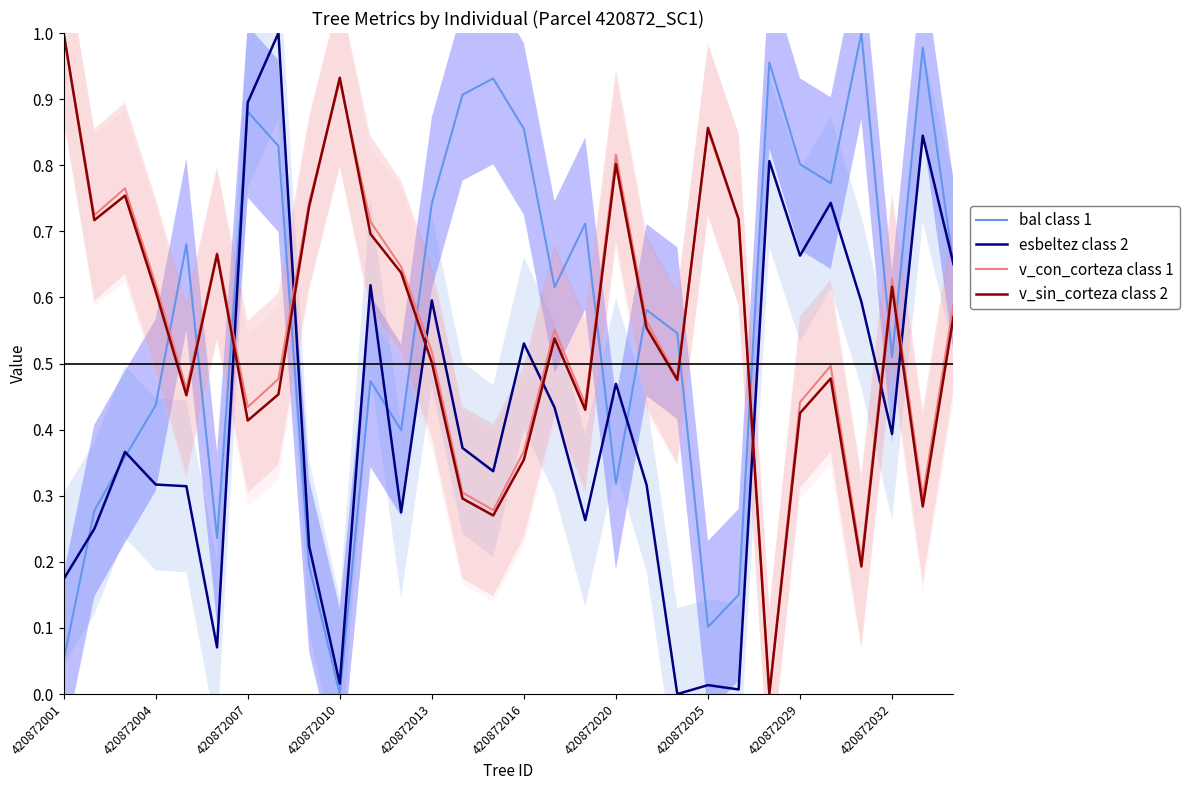

What is the sum of all esbeltez class 2 values?

12.6